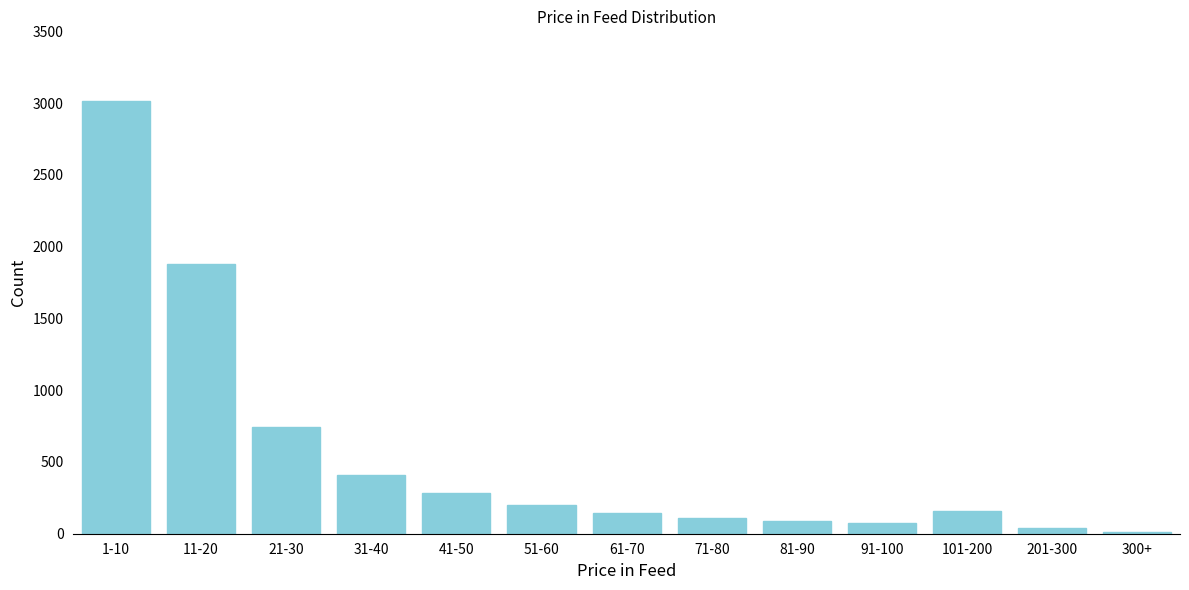

Approximately how many times larger is the value at 101-200 compared to 71-80?

1.4